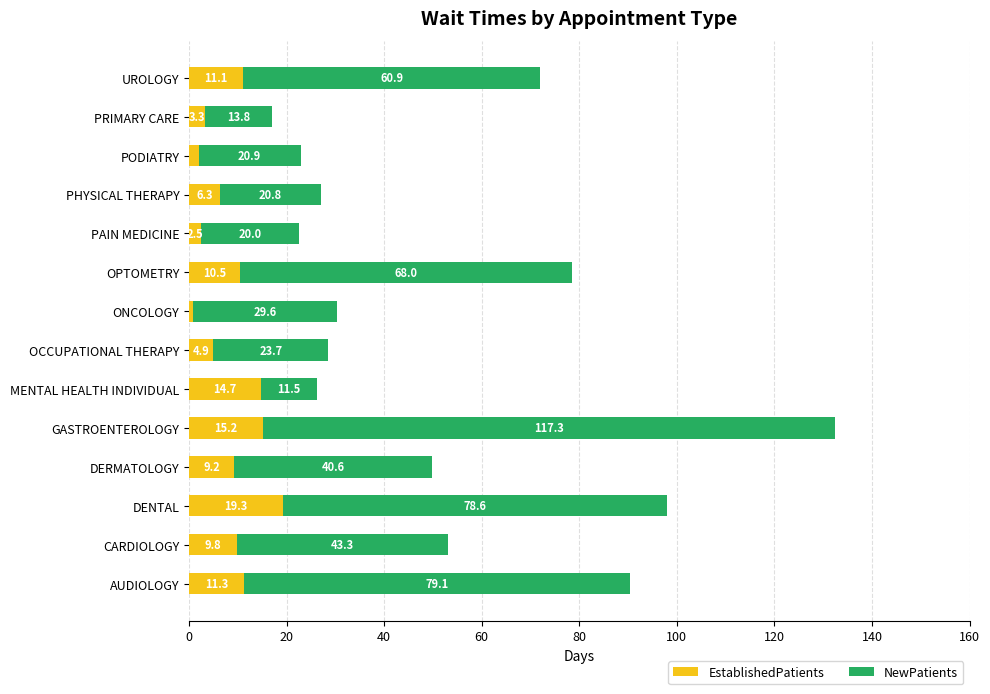

What is the difference between the maximum and minimum values in the EstablishedPatients series?

18.5